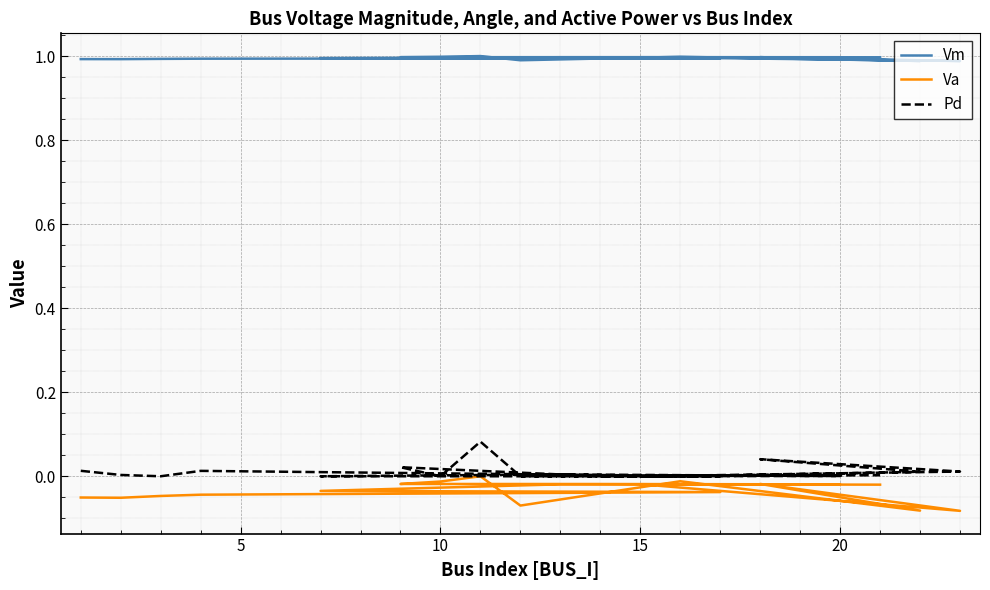

What is the sum of all Pd values?

0.2